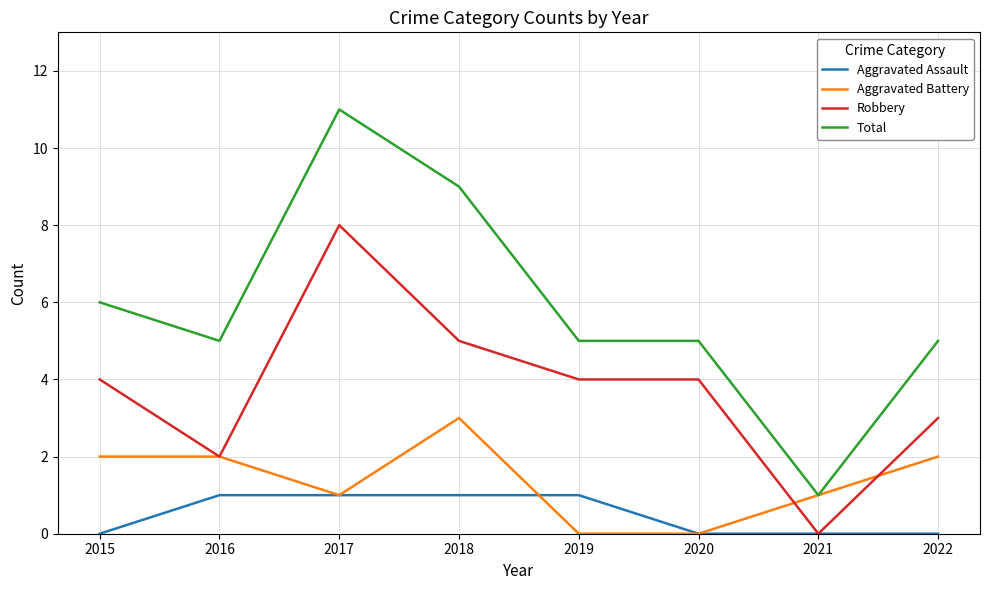

Is it true that Robbery equals 3 at 2016?

False